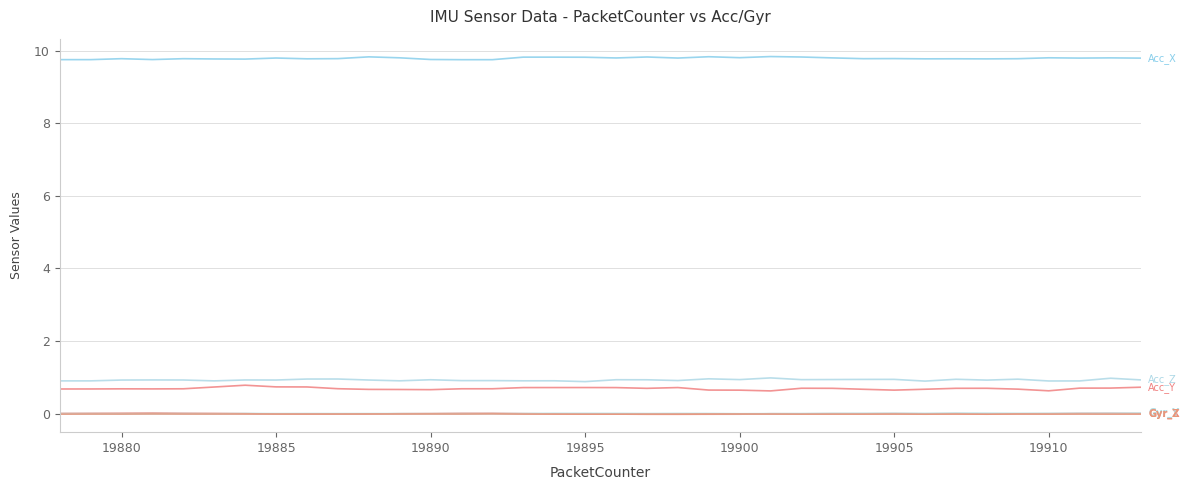

Does the chart display data point markers on the line(s)?

No